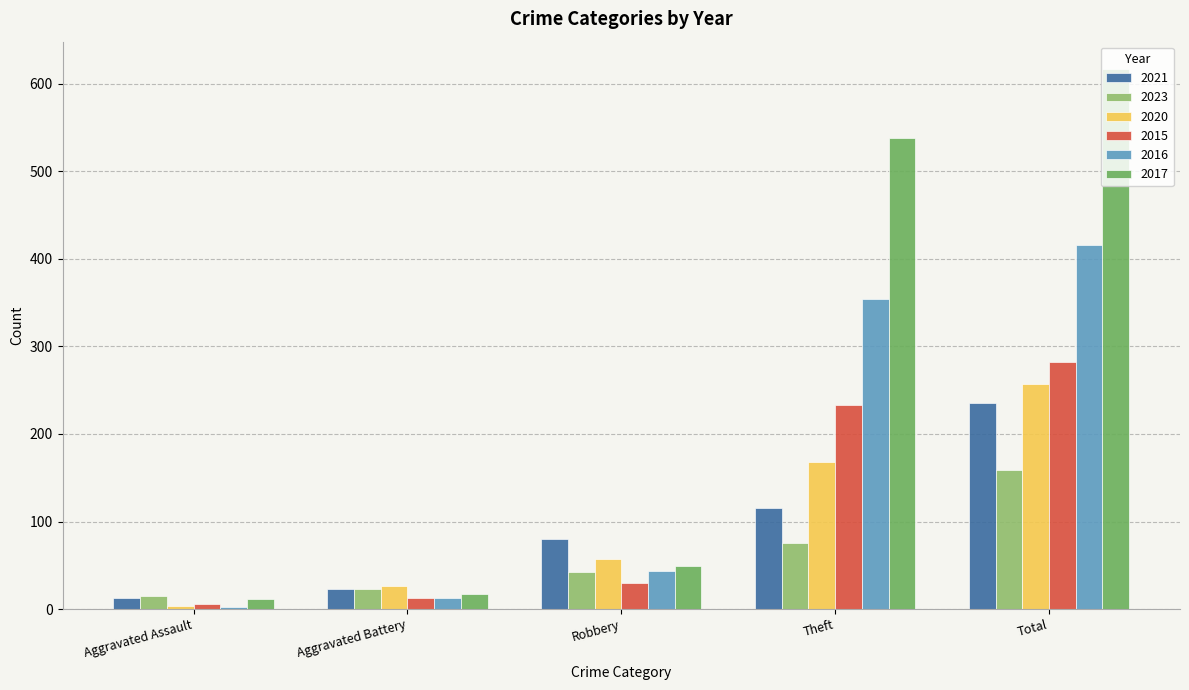

What is the maximum value for 2017?

617